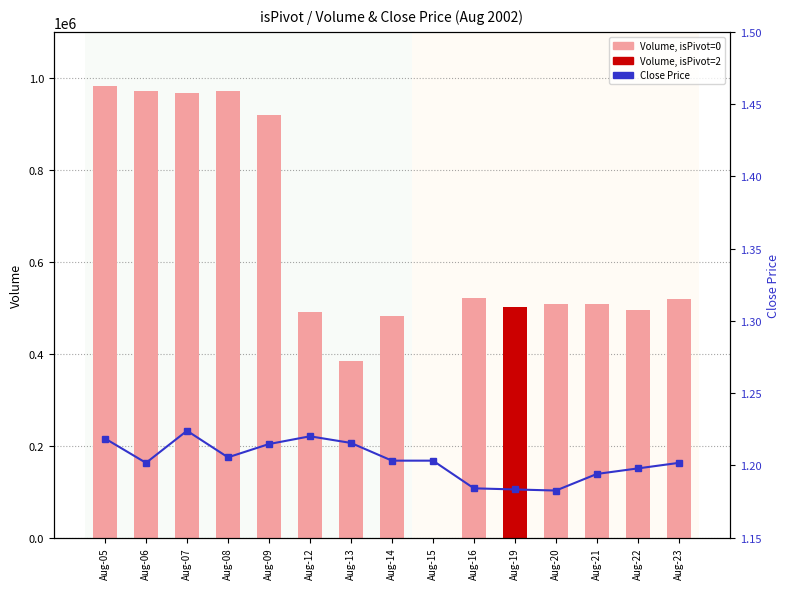

Which series has the largest range (max minus min)?

Volume (isPivot=0)